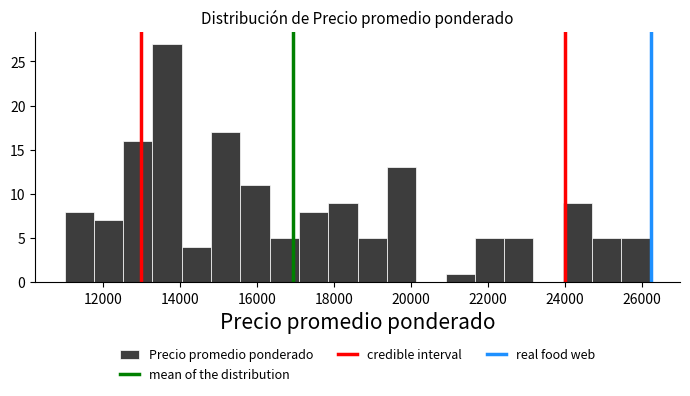

Around what value on the x-axis is the tallest bar? Give the approximate position of its centre, as read against the axis.

13600